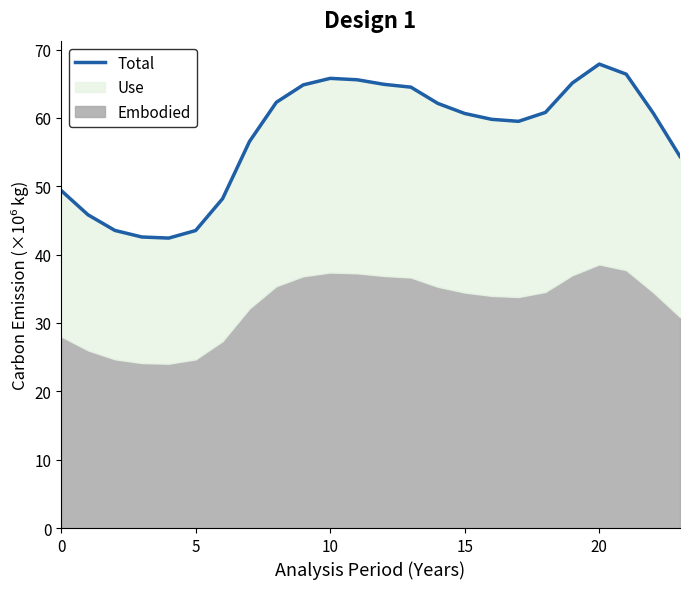

What is the value of the 18th point from the left?

59.5